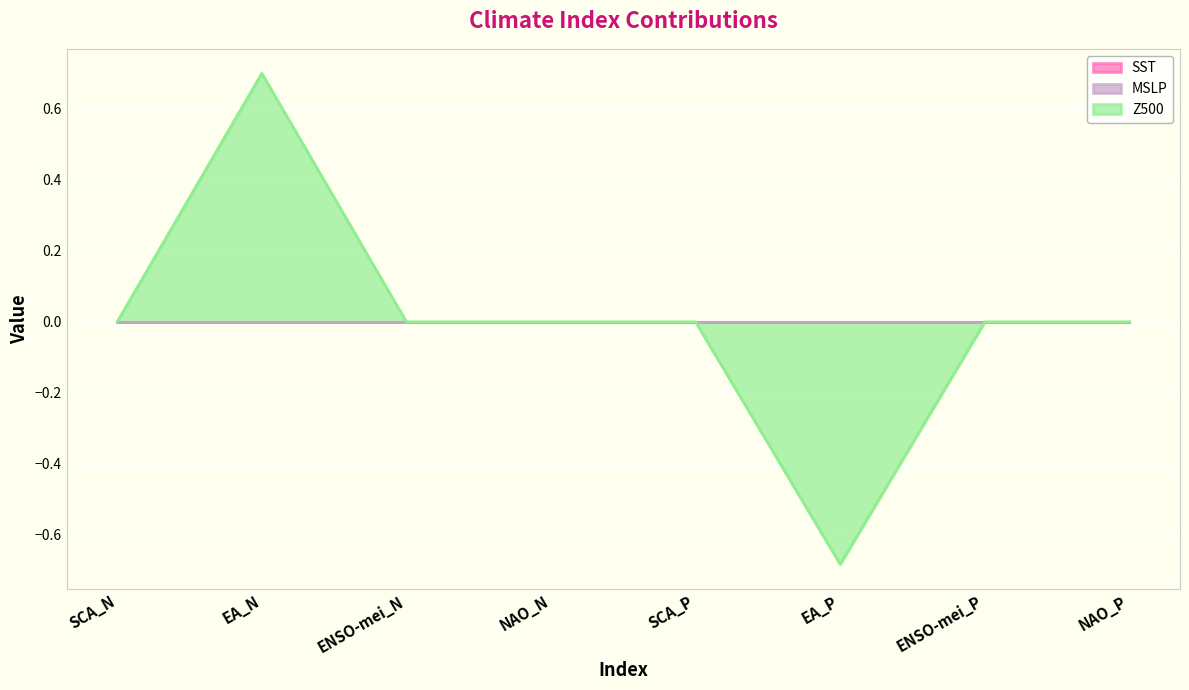

Between SCA_P and EA_P, which series saw the biggest shift?

Z500